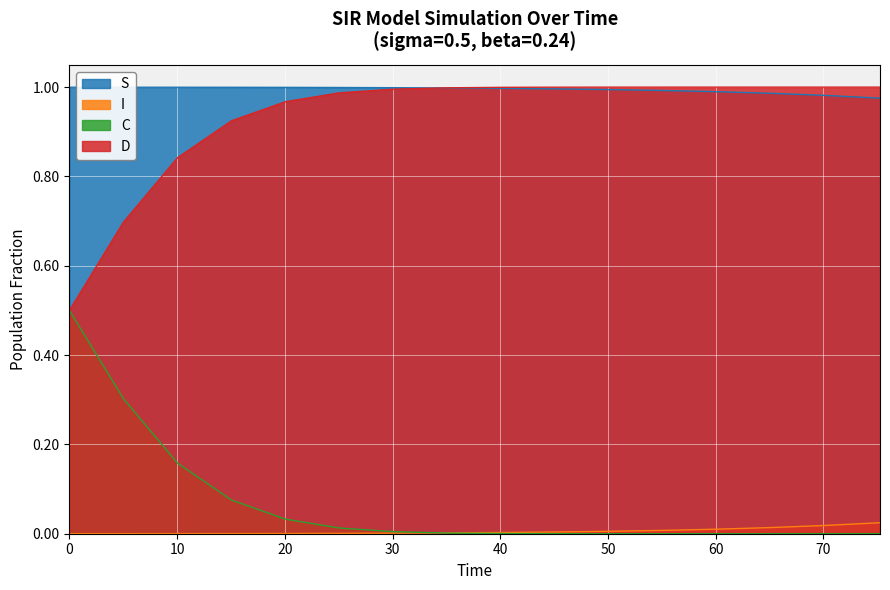

True or false: S and I intersect in this chart.

False